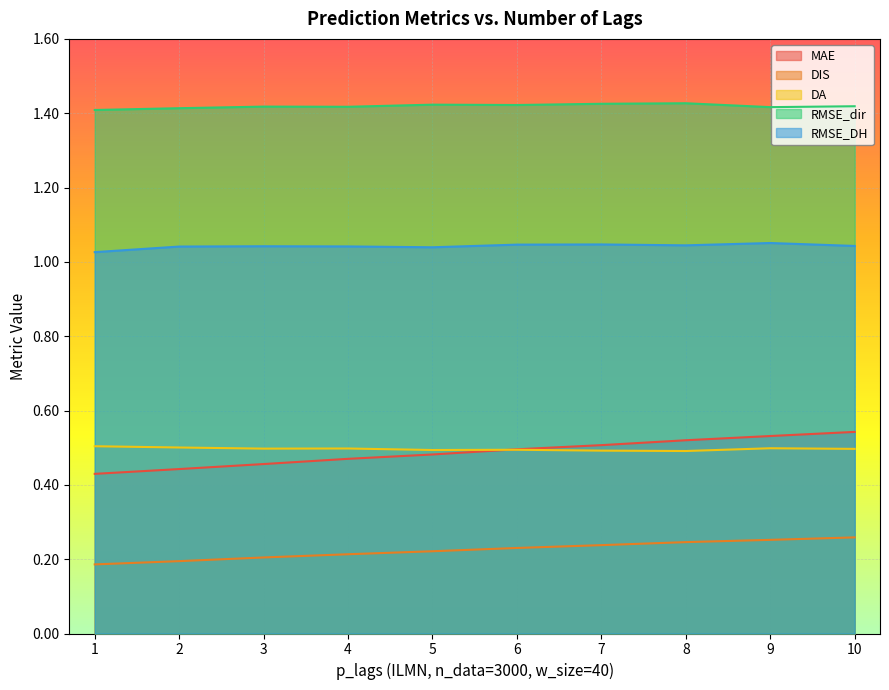

What is the lowest value of the DIS series?

0.2